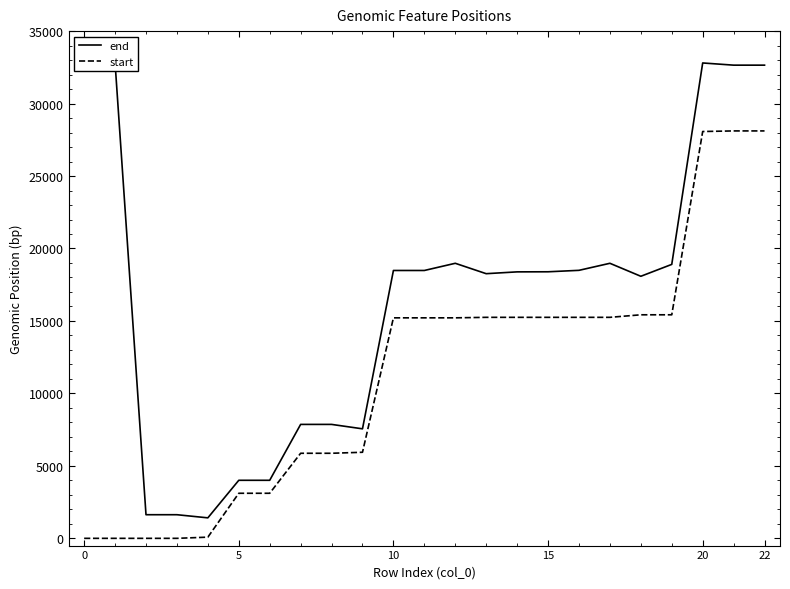

How many series are shown in this chart?

2